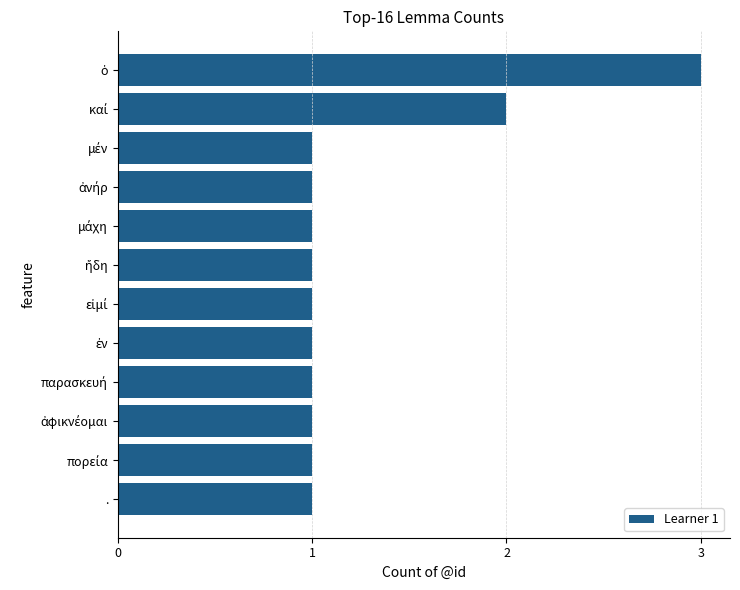

What is the value of the 5th bar from the top?

1